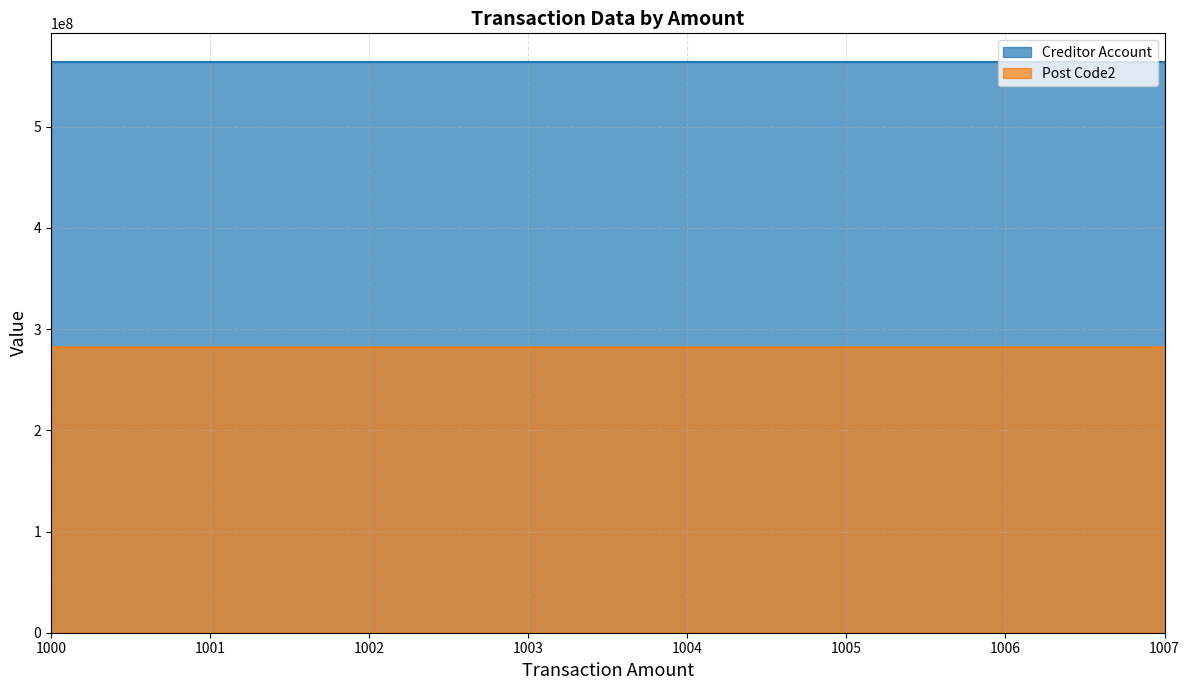

Is it true that Post Code2 equals 281988673.6 at 1002?

True